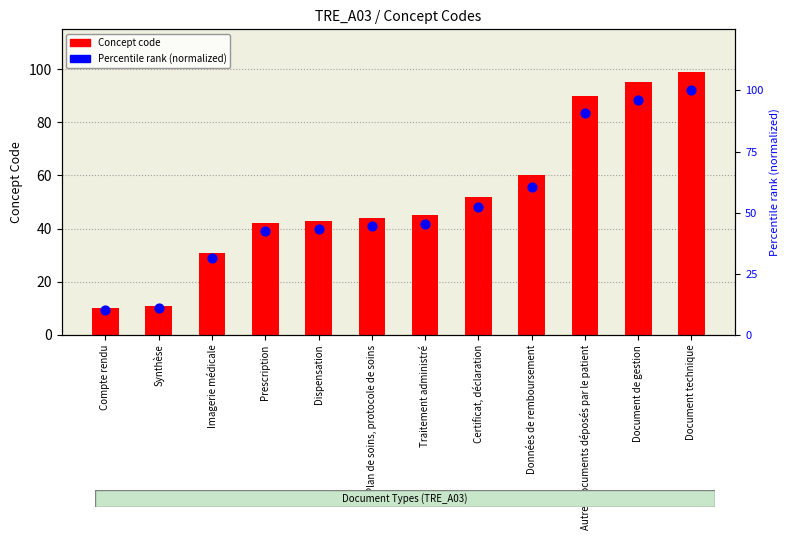

What are all the series names shown in the legend?

Concept code, Percentile rank (normalized)